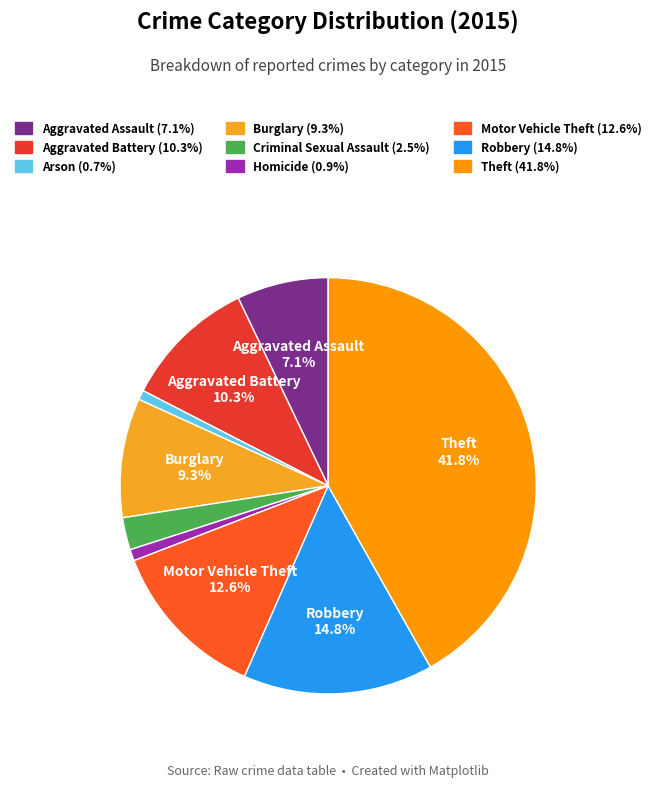

To the nearest percent, what is the combined percentage of Burglary and Arson?

10%